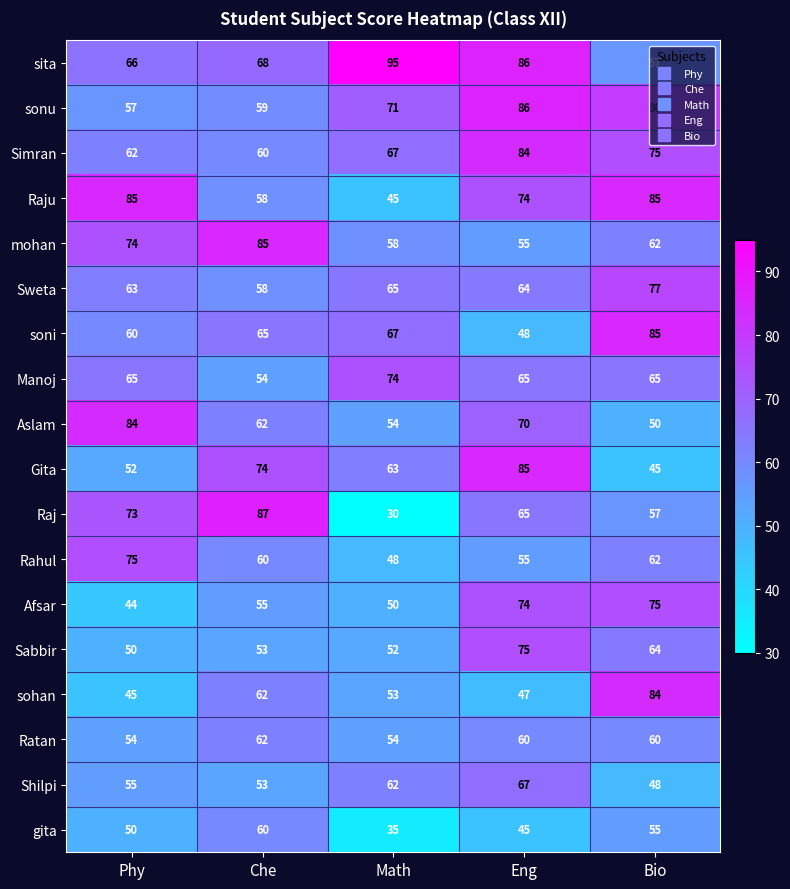

Where is Raju nearest to the value 65?

Che